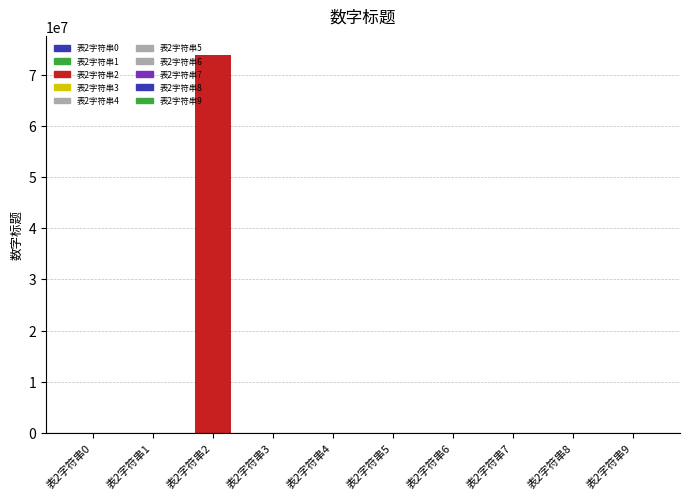

List the labels in order of value, largest first.

表2字符串2, 表2字符串9, 表2字符串8, 表2字符串7, 表2字符串6, 表2字符串5, 表2字符串4, 表2字符串3, 表2字符串1, 表2字符串0